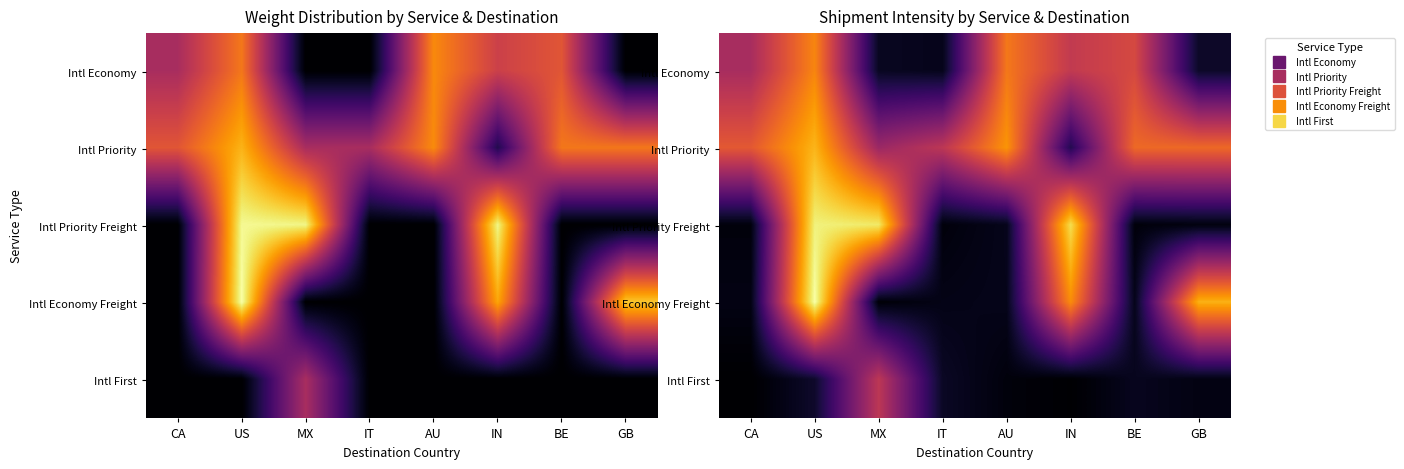

What is the difference between the highest and lowest values at AU?

4.2